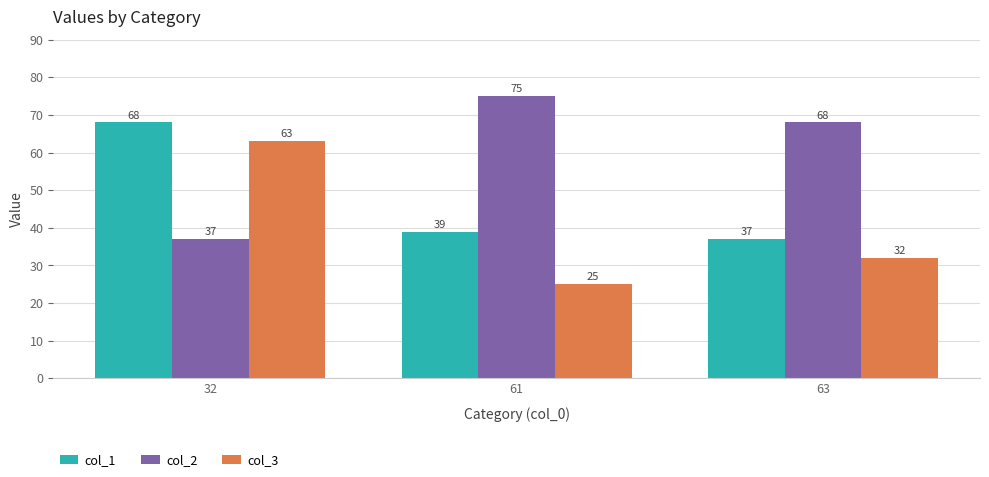

What is the spread (max minus min) of values at 63?

36